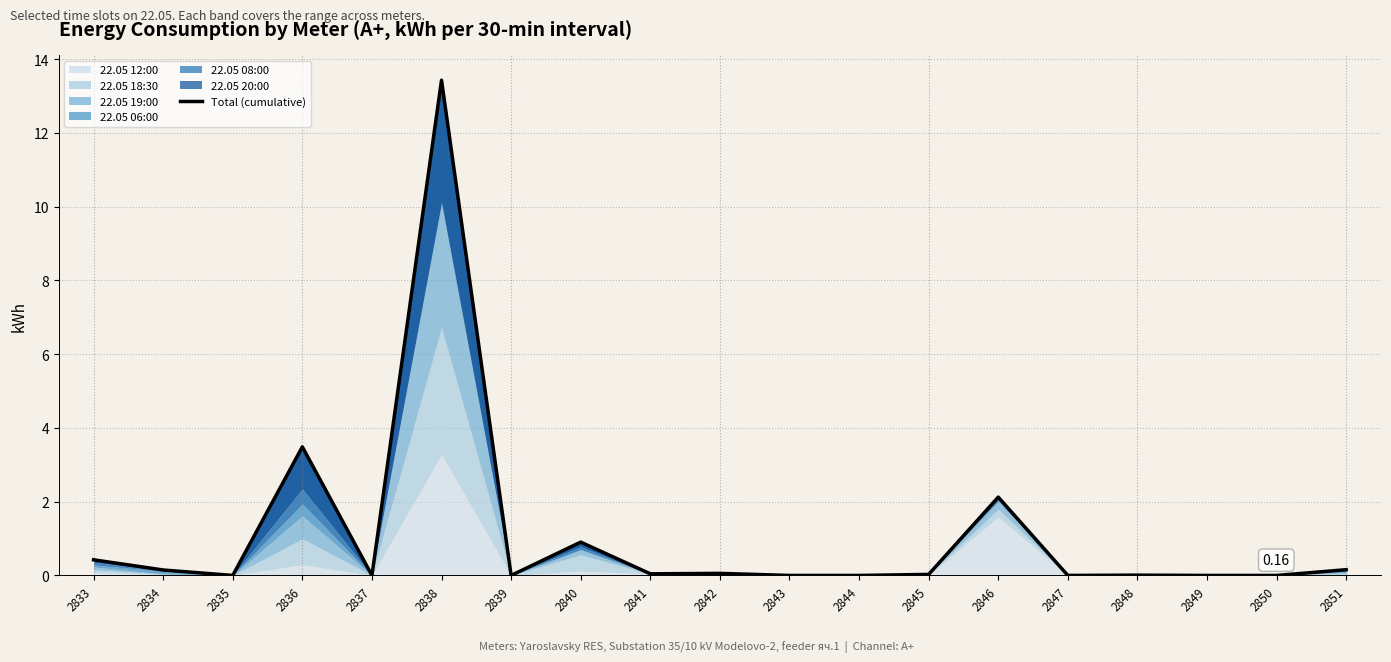

How many data points does each series have?

19